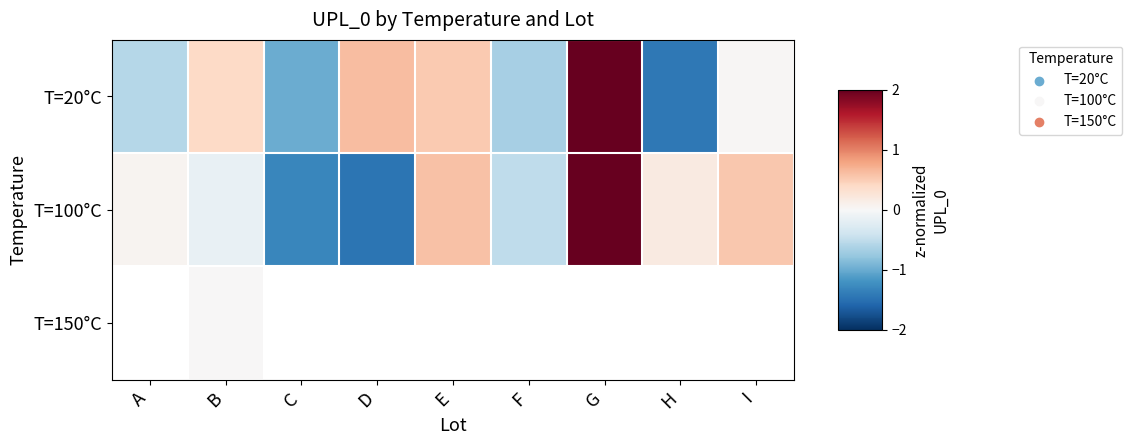

Which has a higher value, C or G?

G